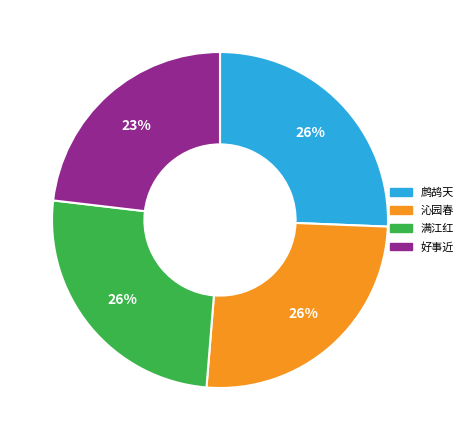

The 鹧鸪天 slice represents 26% of the pie. True or false?

True